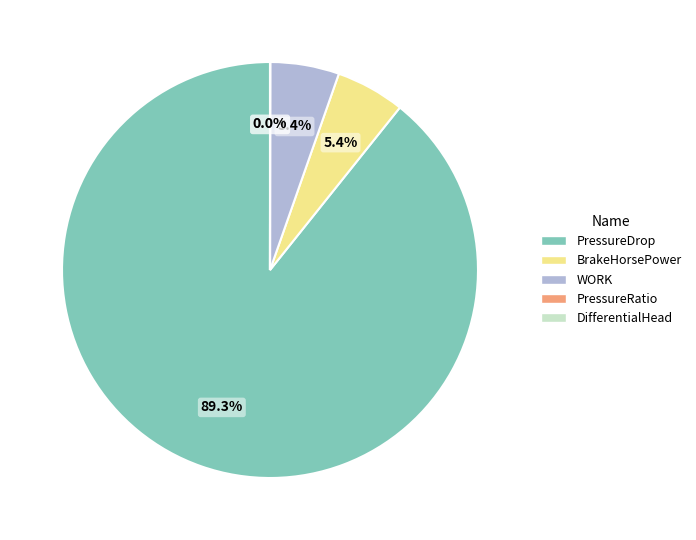

To the nearest percent, what is the average slice percentage?

20%